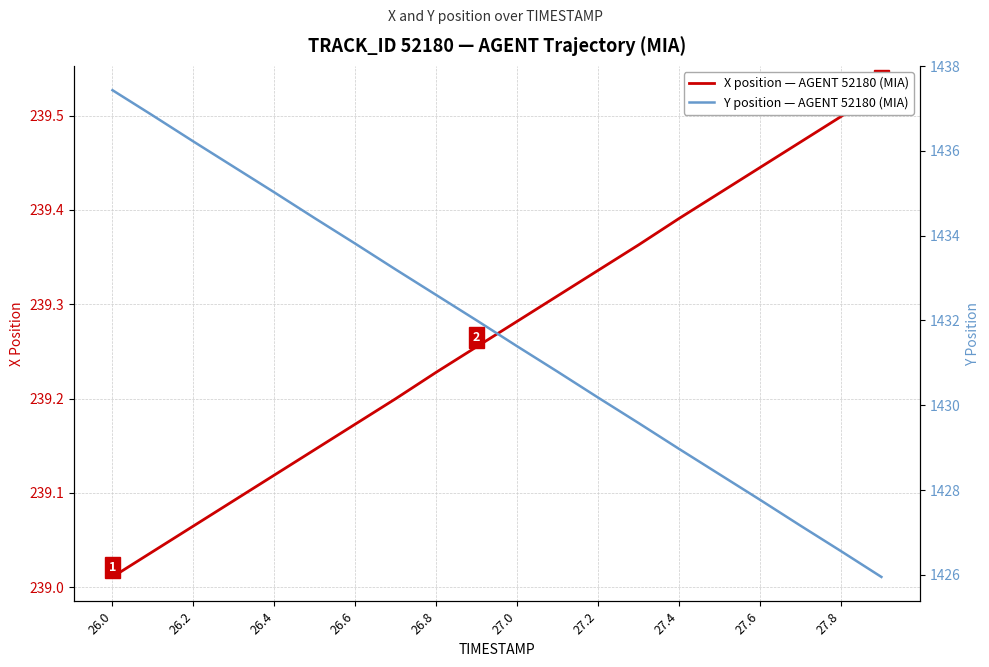

At how many categories does at least one series exceed 713?

20